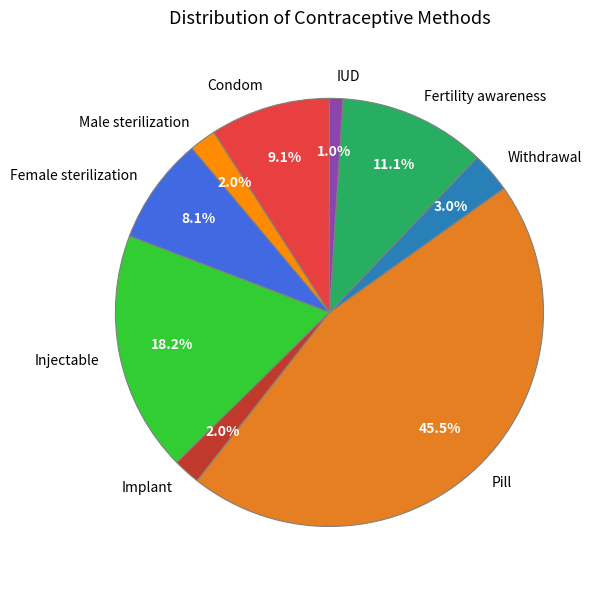

Which slice is the smallest?

IUD